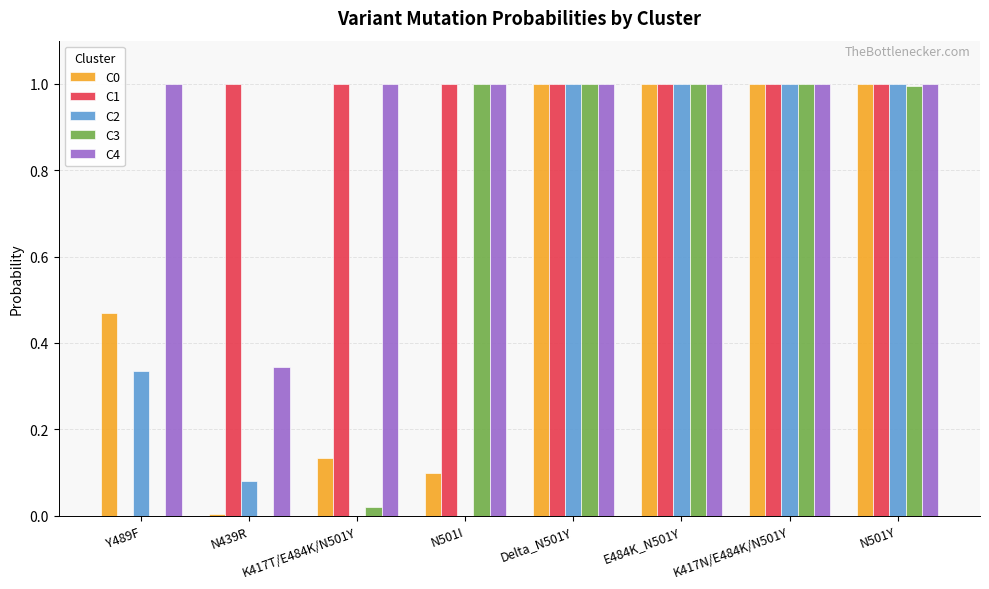

How many groups of bars are there?

8